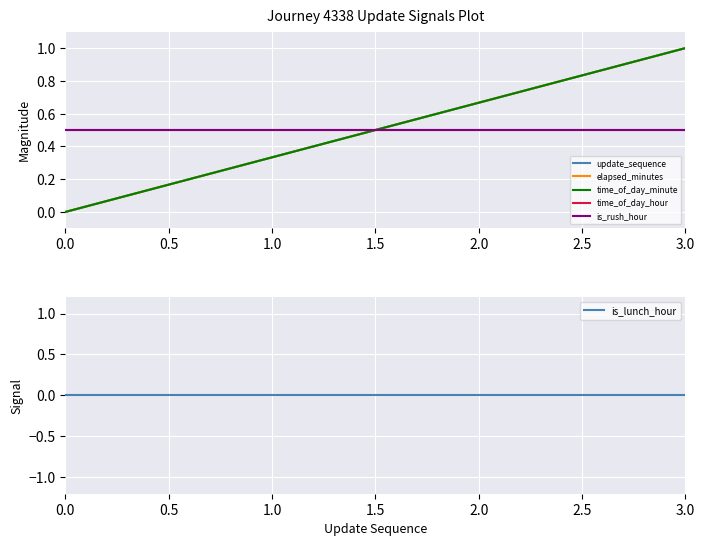

What is the difference between the maximum and minimum values in the time_of_day_minute series?

1.0